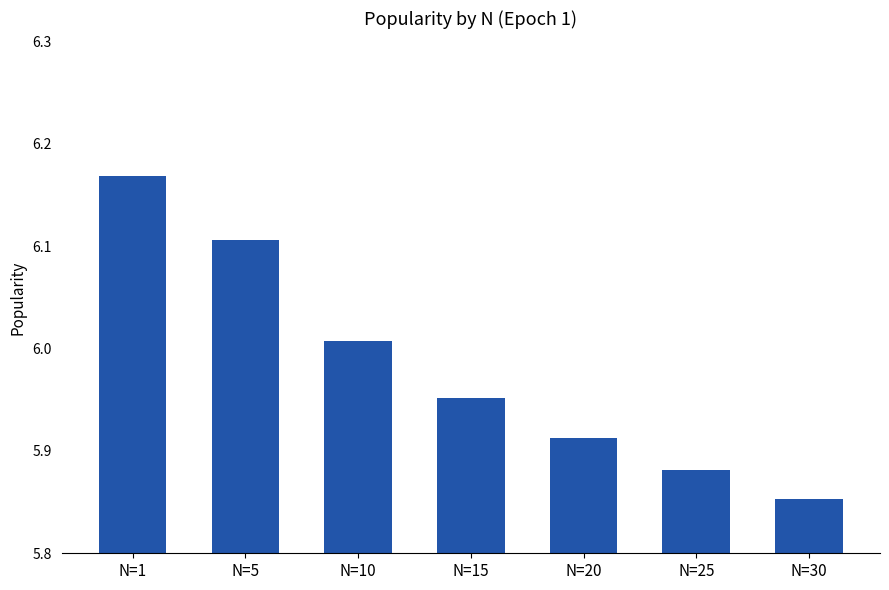

Where is the data nearest to the value 6?

N=10